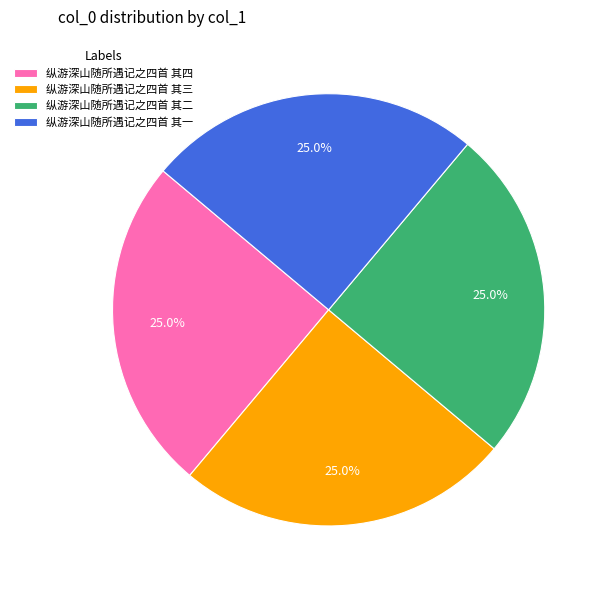

Is there a majority slice in this chart?

No